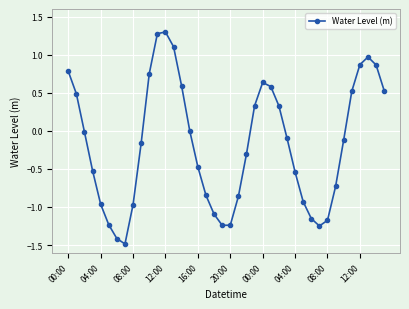

What is the value of the 35th point from the left?

-0.1